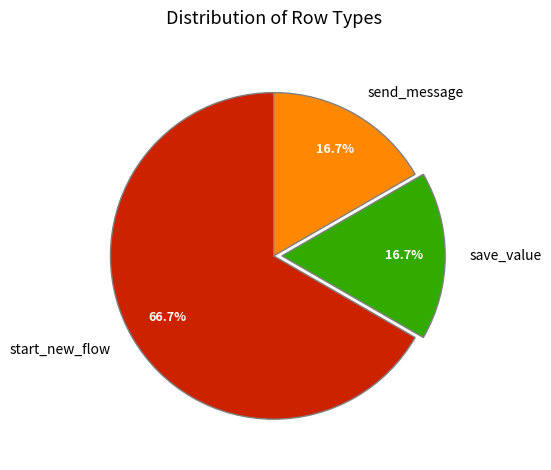

How many slices are in this pie chart?

3